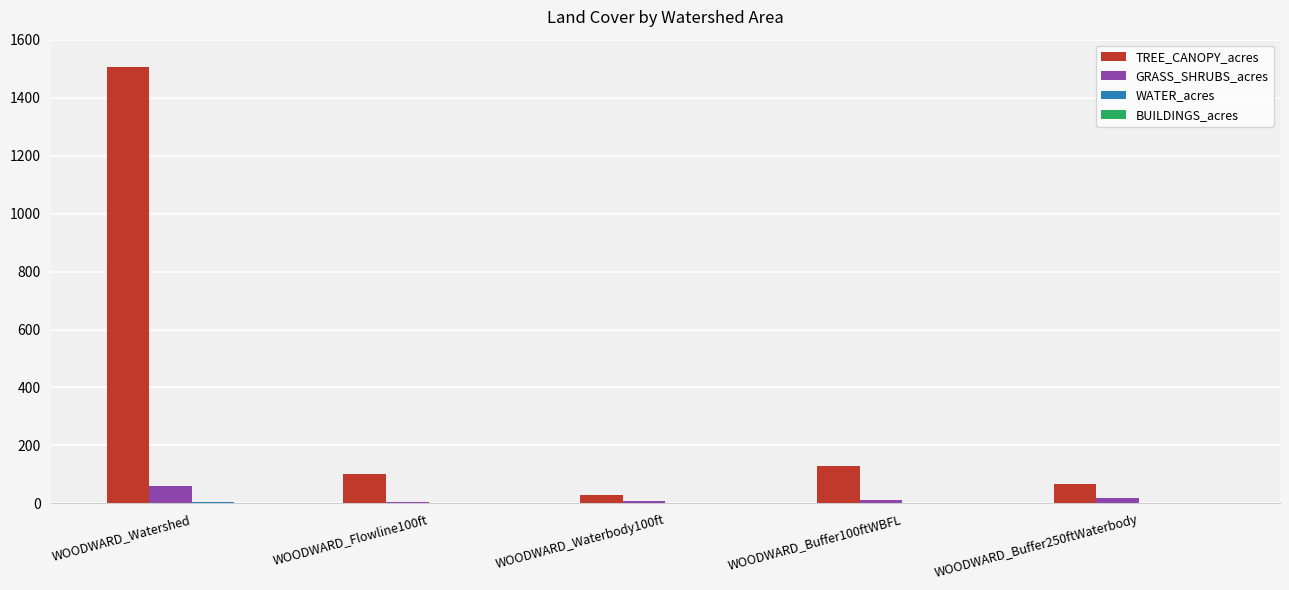

At which label is GRASS_SHRUBS_acres closest to 31?

WOODWARD_Buffer250ftWaterbody